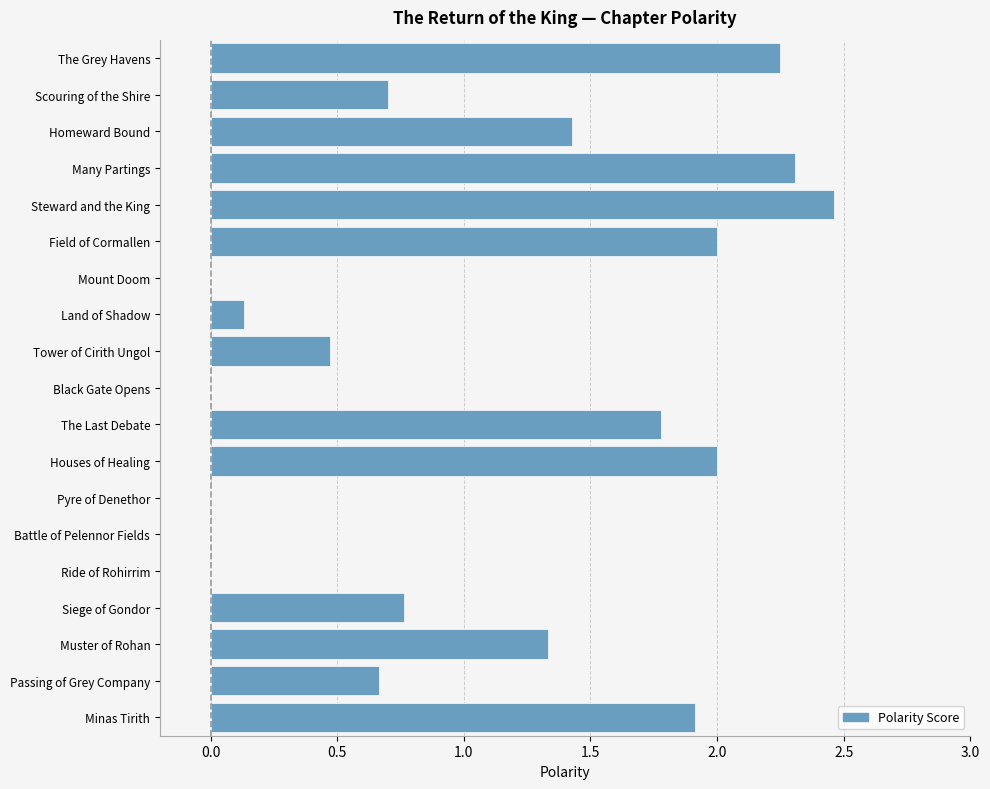

True or false: the data shows 0.8 at Tower of Cirith Ungol.

False